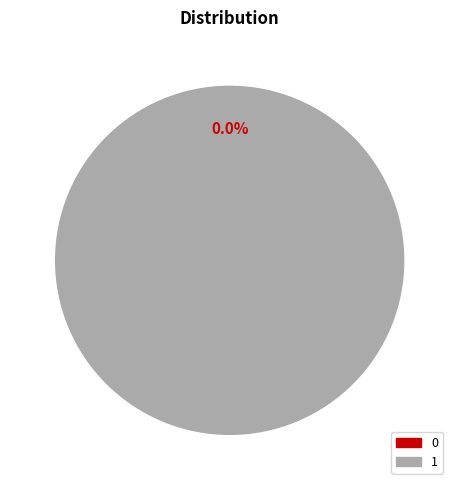

True or false: 1 accounts for 100% of the total.

True